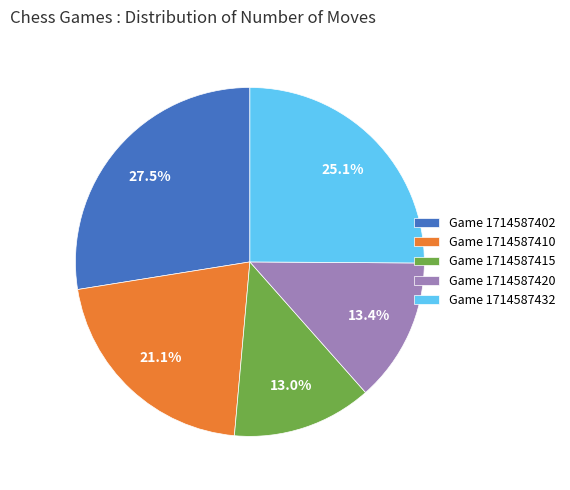

Count the number of slices in the pie.

5